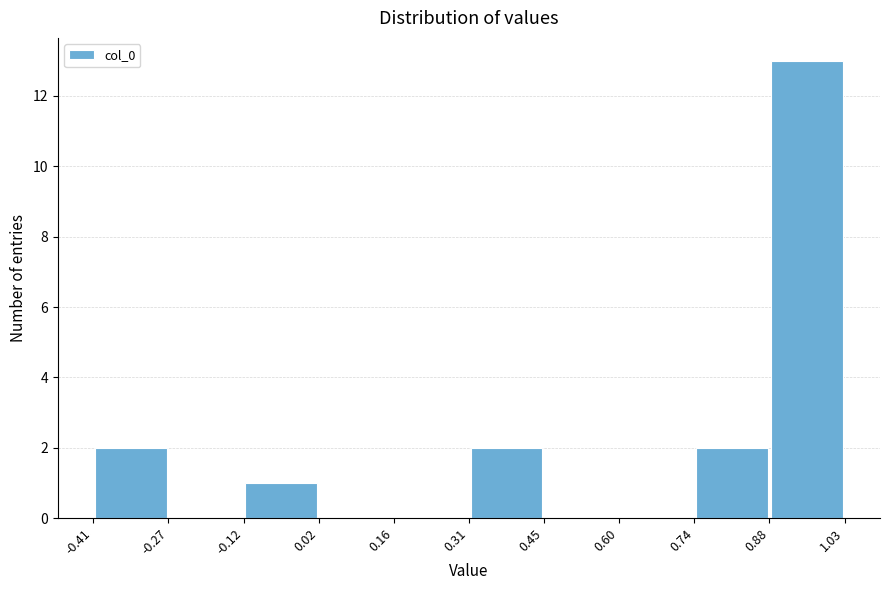

Reading left to right, list every bar in this chart as the range it spans on the x-axis followed by its height. The values are not printed on the chart, so give them approximately, as read against the axis.

-0.41 to -0.27: 2
-0.27 to -0.12: 0
-0.12 to 0.02: 1
0.02 to 0.16: 0
0.16 to 0.31: 0
0.31 to 0.45: 2
0.45 to 0.60: 0
0.60 to 0.74: 0
0.74 to 0.88: 2
0.88 to 1.03: 13